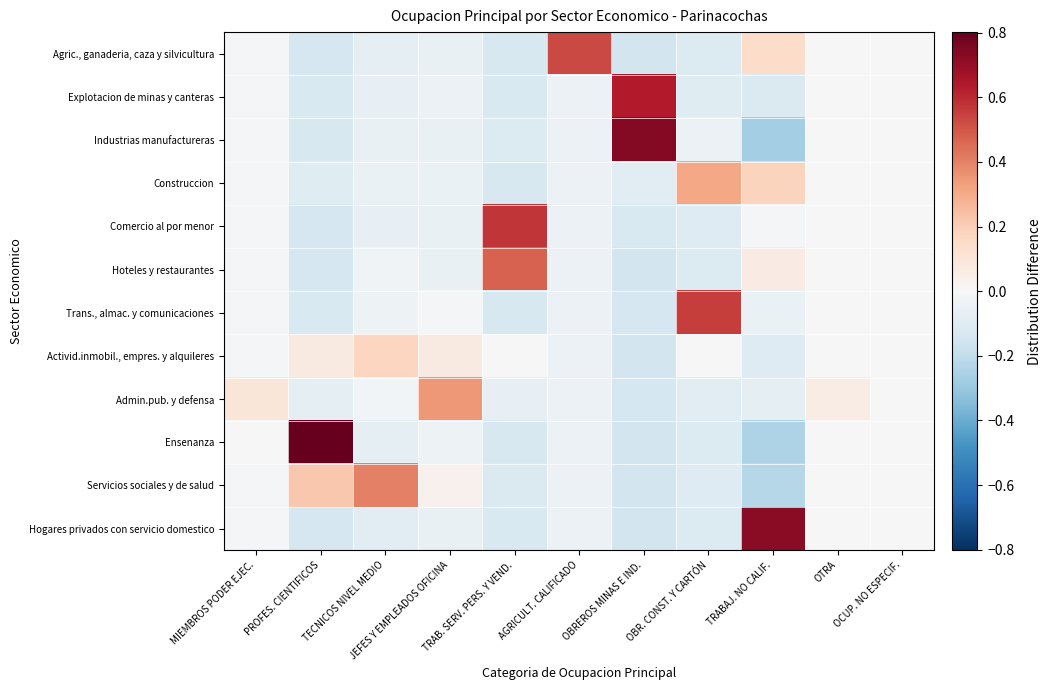

At which category does the chart reach its minimum across all series?

TRABAJ. NO CALIF.